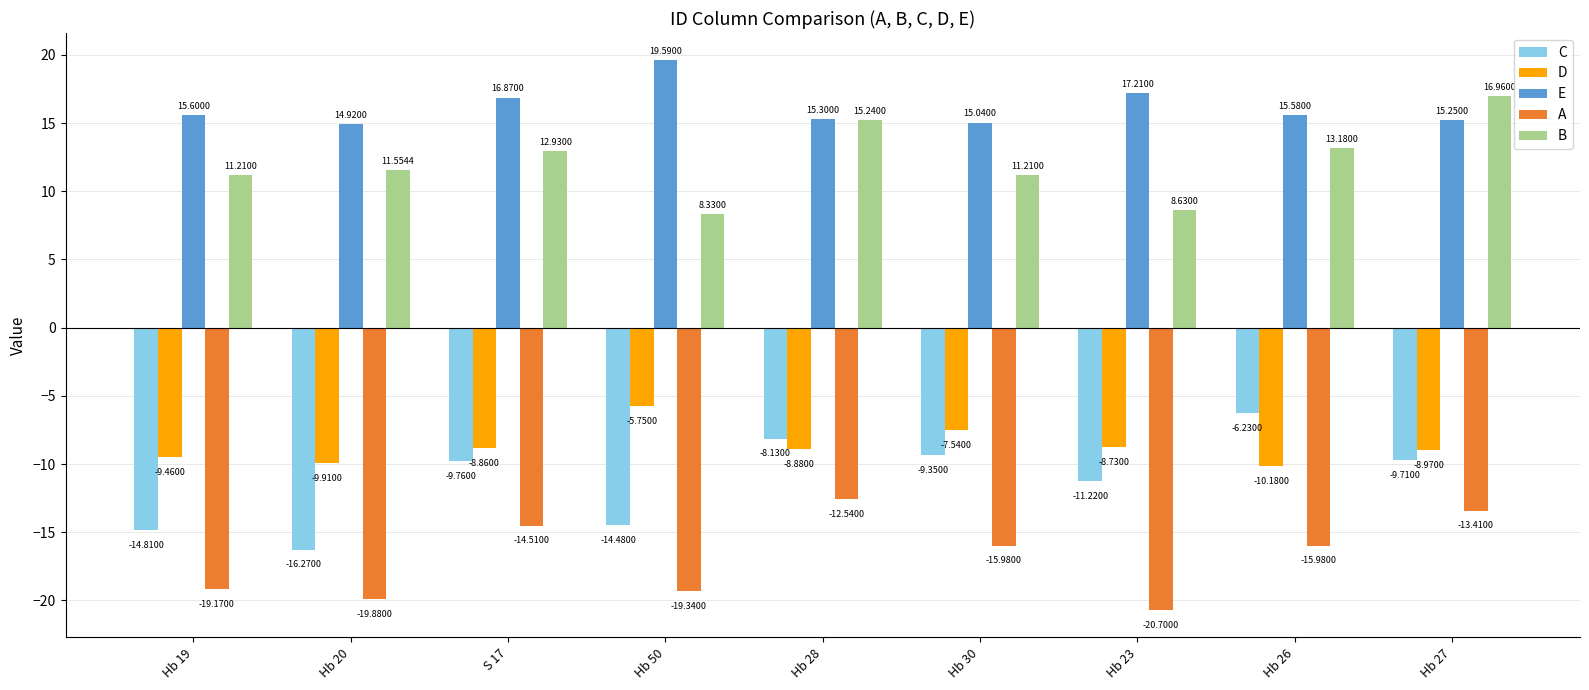

Which series has the largest total across all categories?

E